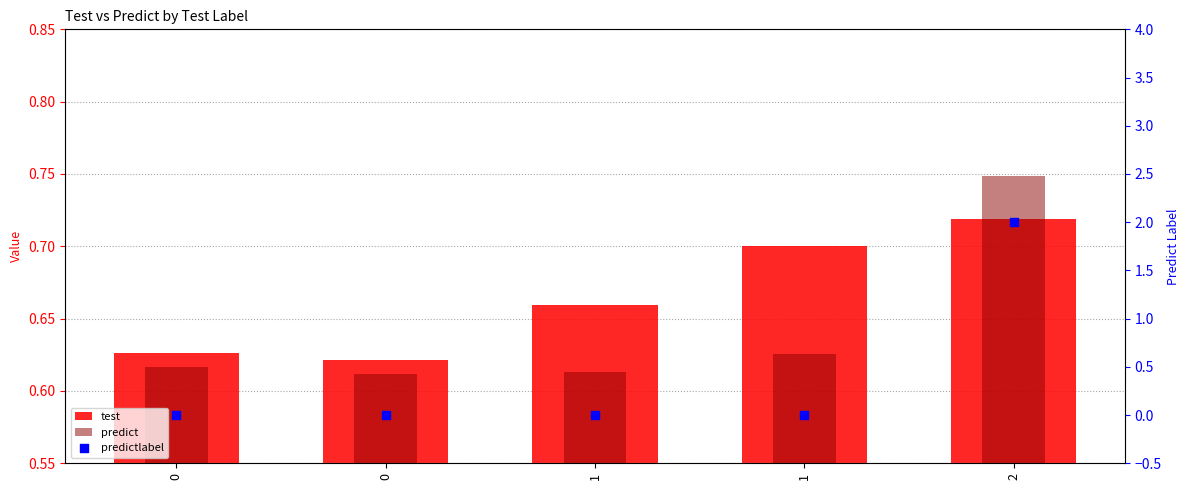

Which series has the largest Y range (max minus min)?

predictlabel